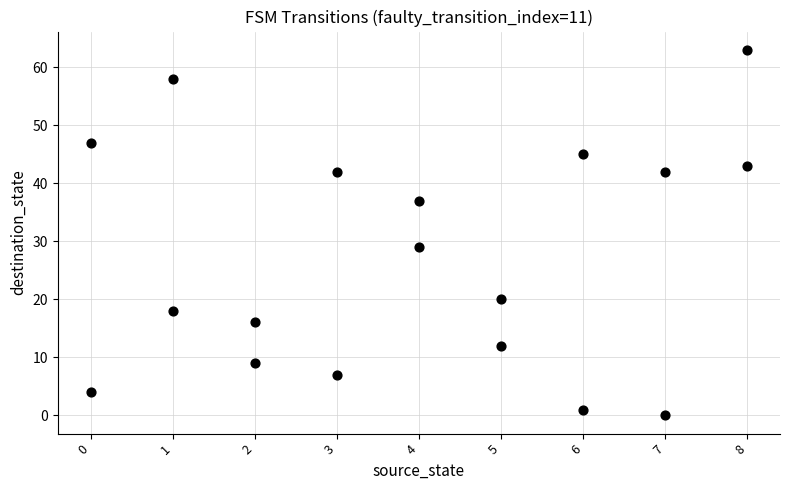

What Y value in the scatter plot is closest to 31?

29